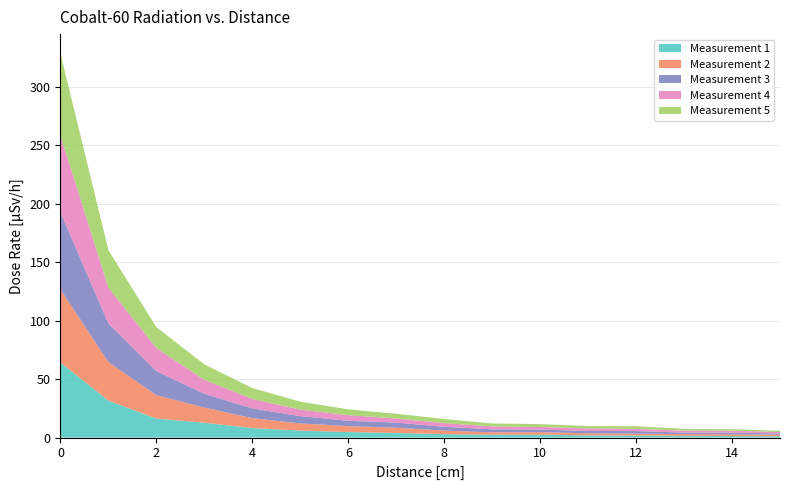

Reading left to right, extract all data points from this chart.

Measurement 1: 0=64.3	1=31.7	2=16.3	3=12.7	4=8.1	5=6.0	6=4.7	7=4.0	8=2.9	9=2.5	10=2.5	11=1.9	12=1.7	13=1.5	14=1.3	15=1.2
Measurement 2: 0=62.5	1=33.0	2=20.0	3=13.0	4=8.5	5=6.1	6=5.1	7=4.5	8=3.1	9=2.0	10=2.2	11=1.8	12=1.7	13=1.5	14=1.5	15=1.3
Measurement 3: 0=65.9	1=33.1	2=20.6	3=11.9	4=8.4	5=6.2	6=4.6	7=4.4	8=3.2	9=2.5	10=2.2	11=2.0	12=2.2	13=1.3	14=1.5	15=1.0
Measurement 4: 0=65.8	1=30.6	2=19.7	3=11.9	4=8.1	5=5.6	6=4.8	7=3.5	8=3.1	9=2.5	10=2.2	11=2.2	12=1.8	13=1.7	14=1.7	15=1.2
Measurement 5: 0=70.2	1=32.1	2=17.8	3=13.2	4=9.3	5=6.8	6=5.0	7=4.1	8=3.5	9=2.5	10=2.5	11=2.1	12=2.3	13=1.6	14=1.2	15=1.1